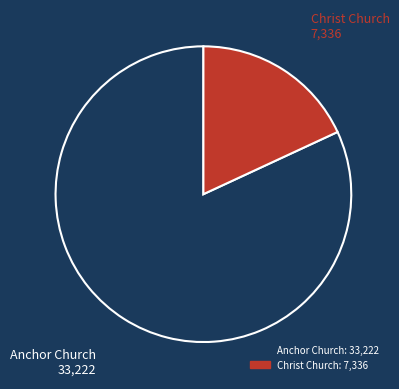

The Anchor Church slice represents 82% of the pie. True or false?

True